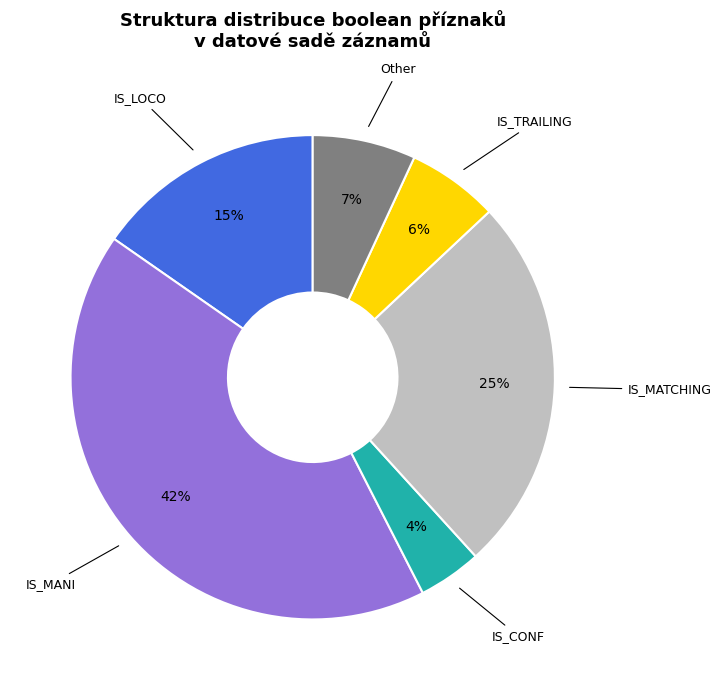

How many segments does this pie chart have?

6